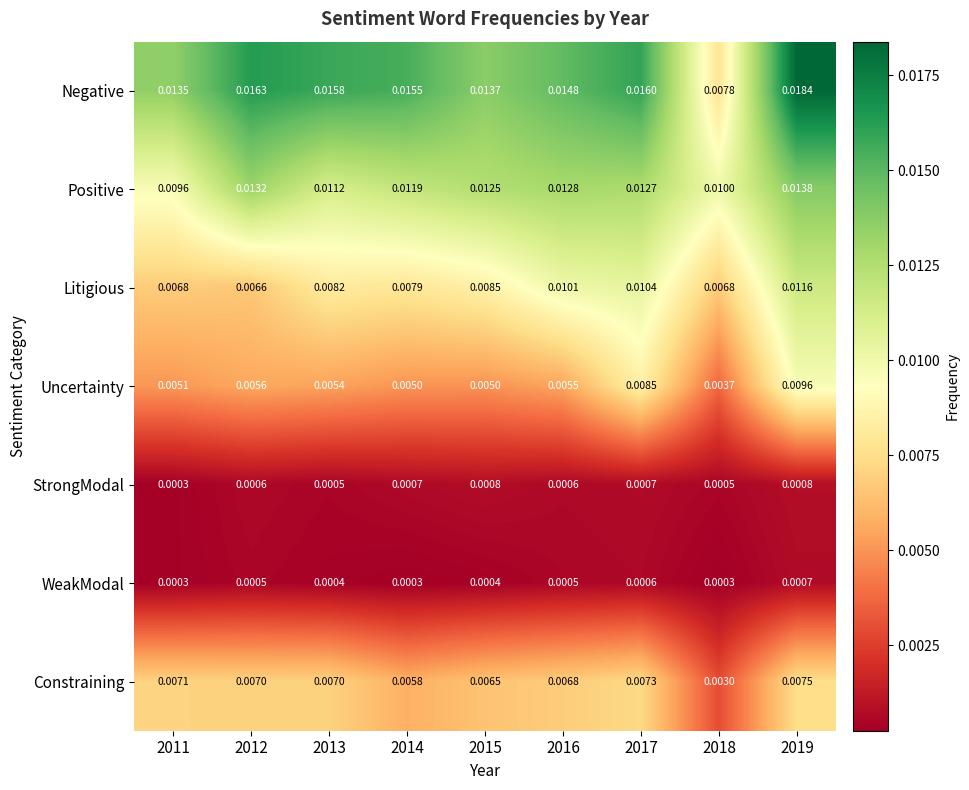

Which series has the largest range (max minus min)?

Negative